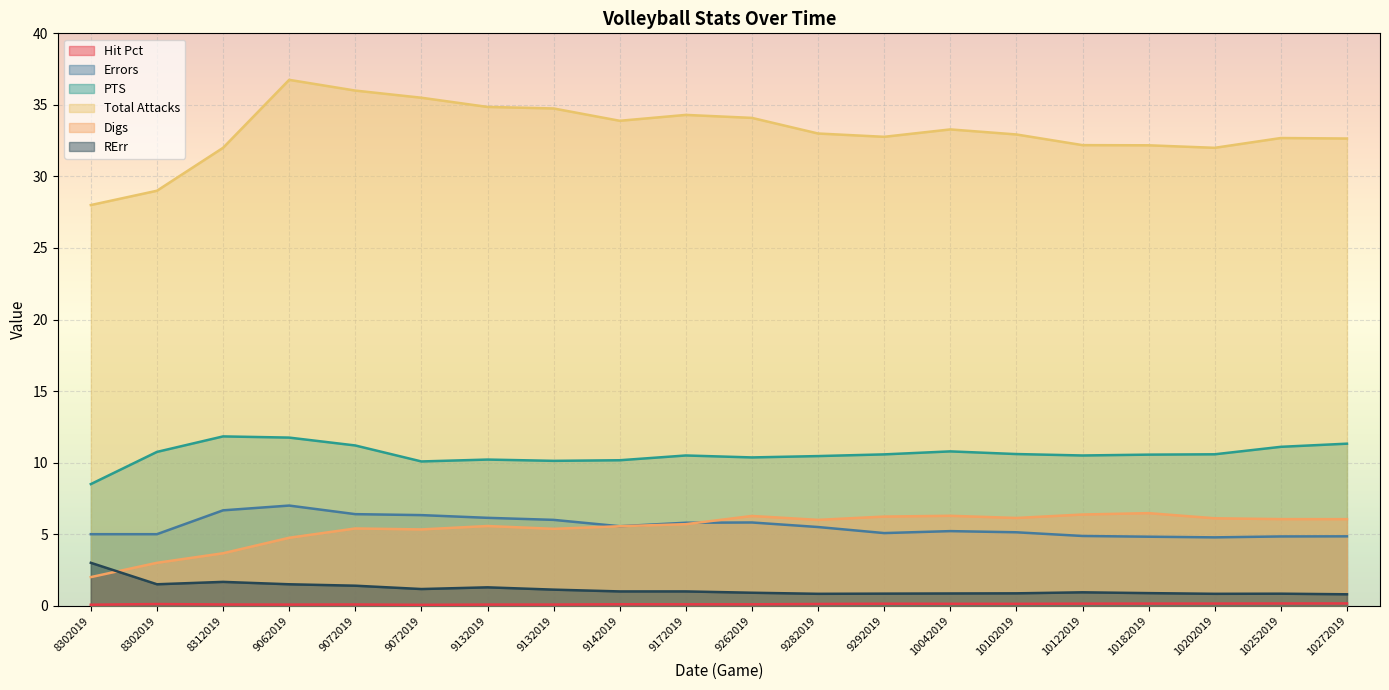

What is the minimum value shown in the chart?

0.1